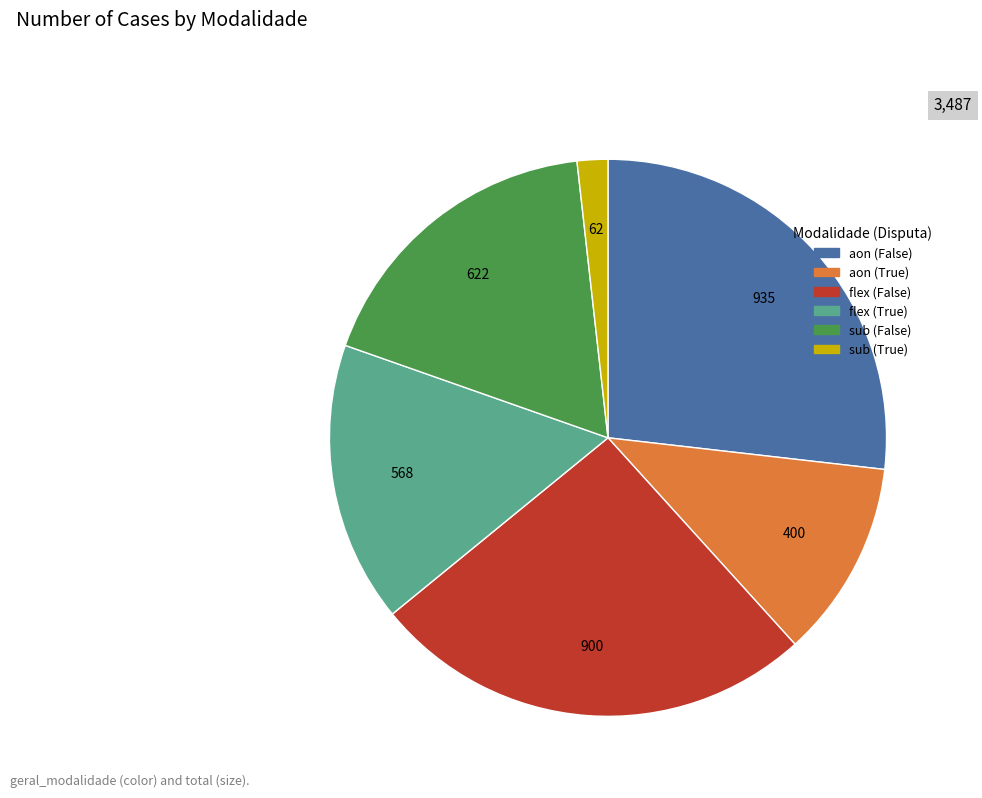

What is the largest slice in the pie chart?

aon (False)